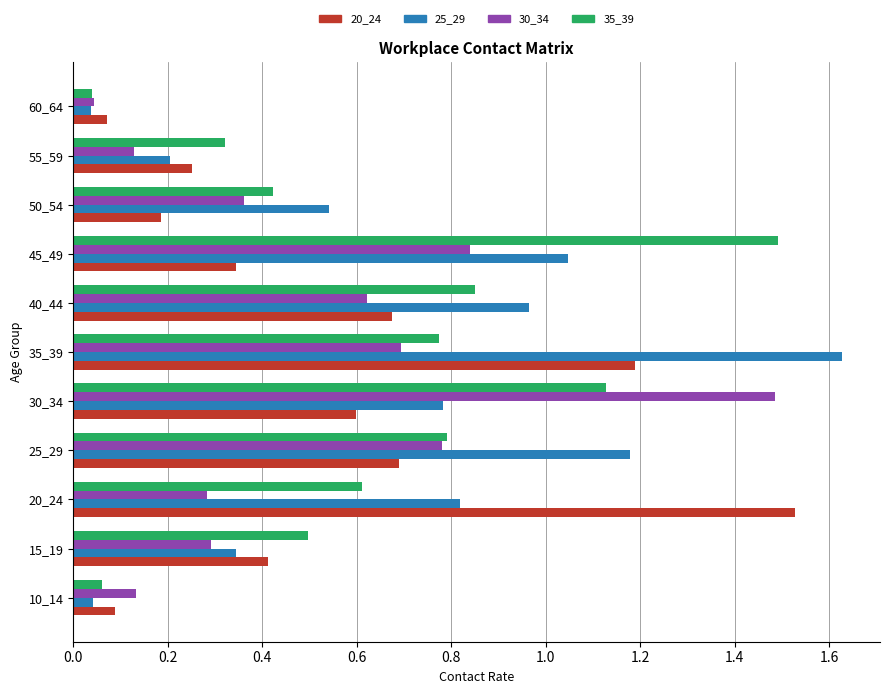

Which category has the highest value across all series?

35_39